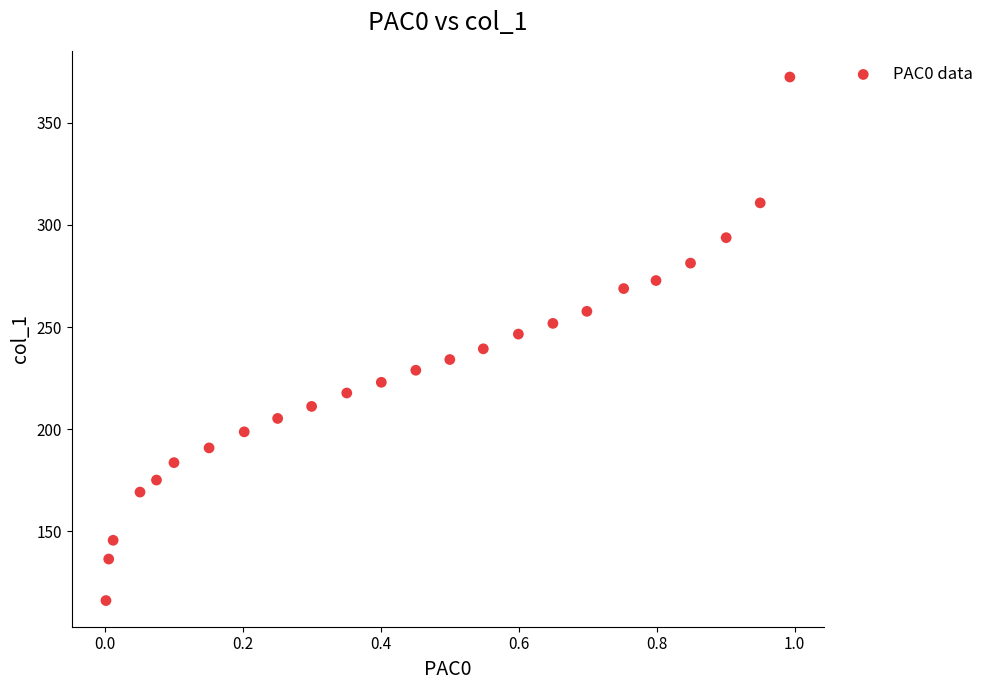

What is the range of X values (max minus min)?

1.0